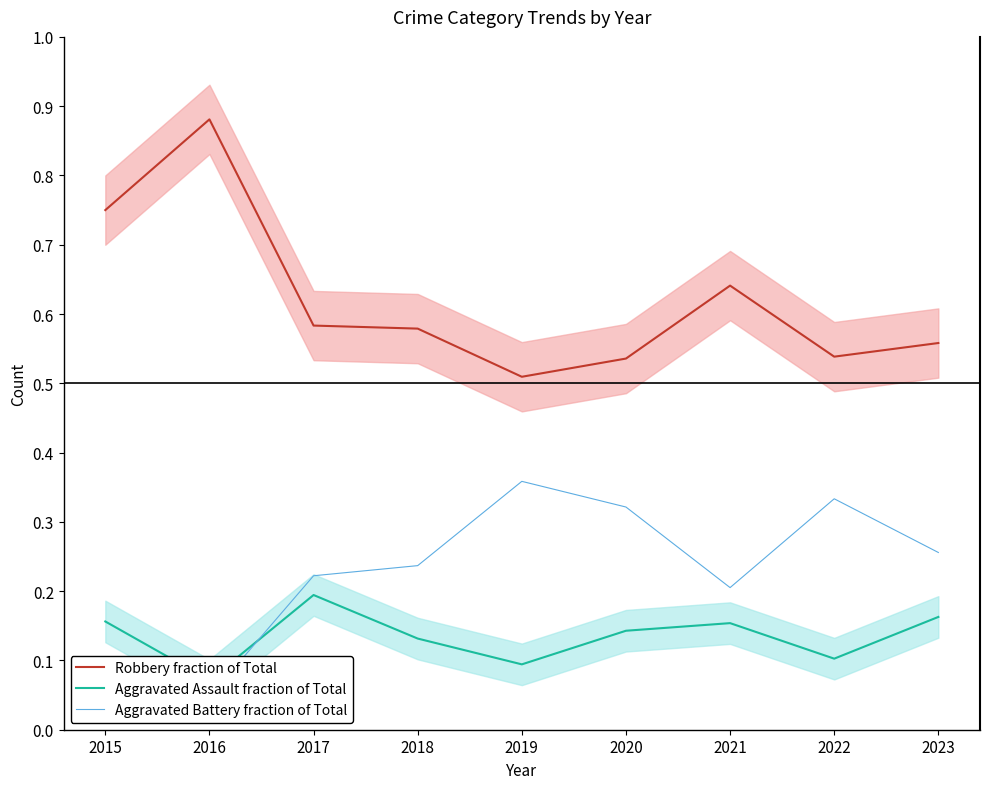

Is it true that Aggravated Battery fraction of Total equals 0.4 at 2023?

False